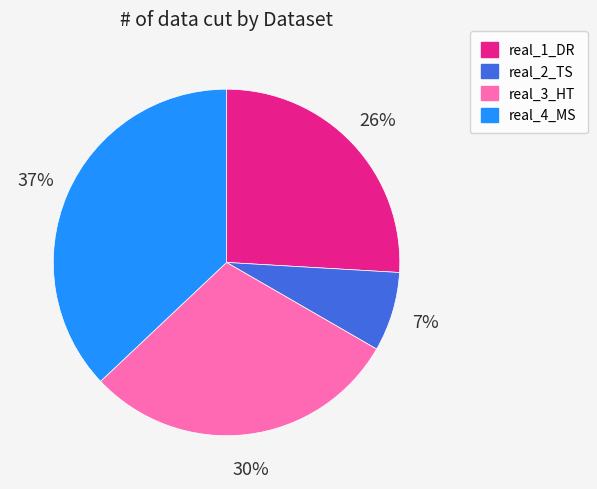

The real_2_TS slice represents 7% of the pie. True or false?

True